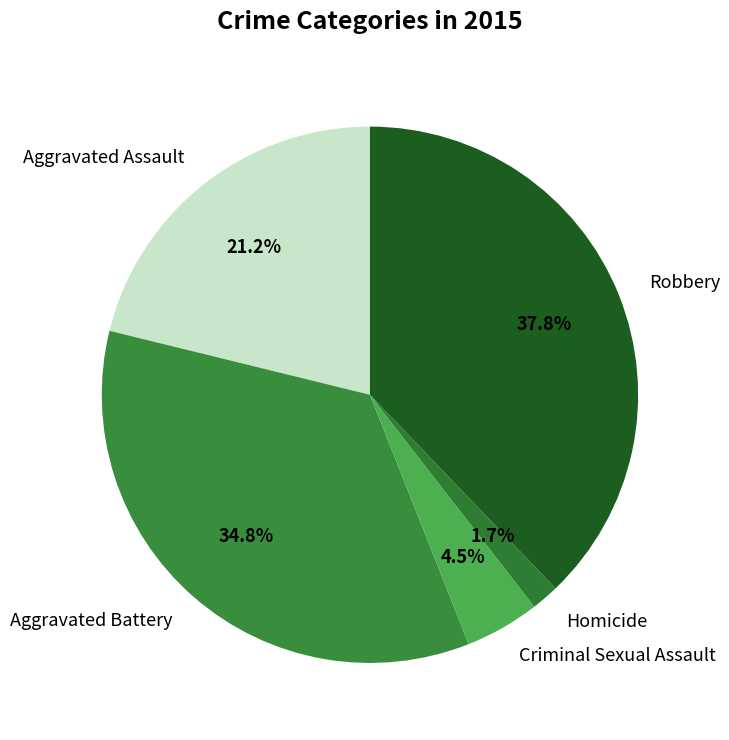

Between Aggravated Battery and Aggravated Assault, which is larger?

Aggravated Battery